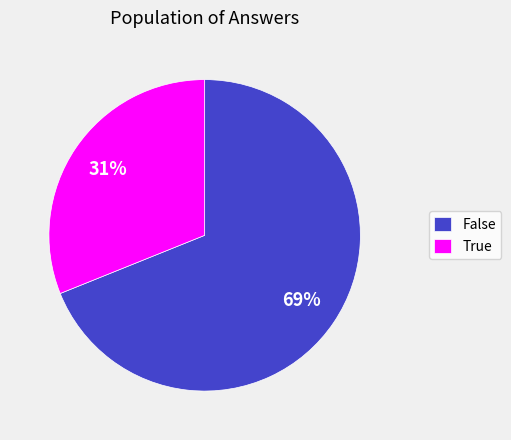

Between False and True, which is larger?

False